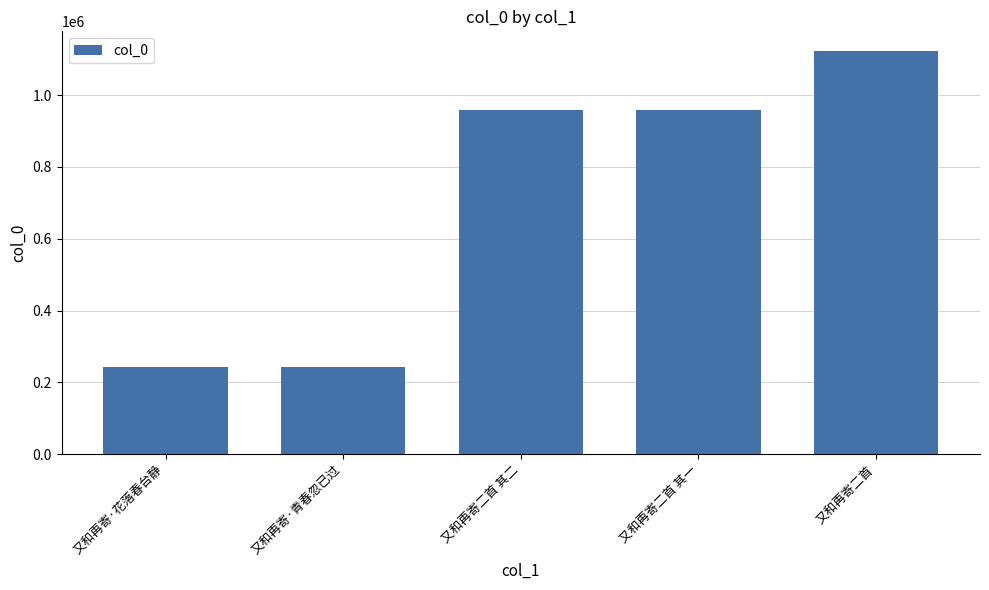

What value does the data have at 又和再寄二首 其一?

957597